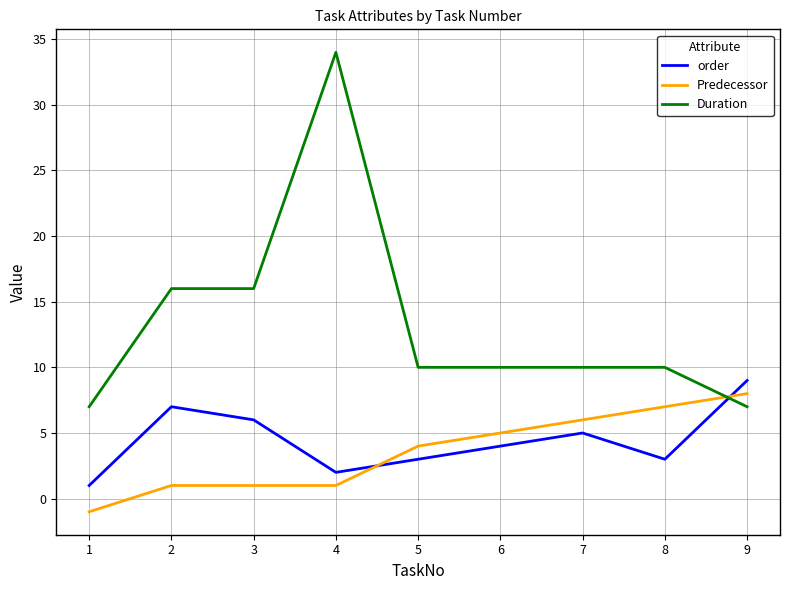

What is the sum of the order values at 2 and 9?

16